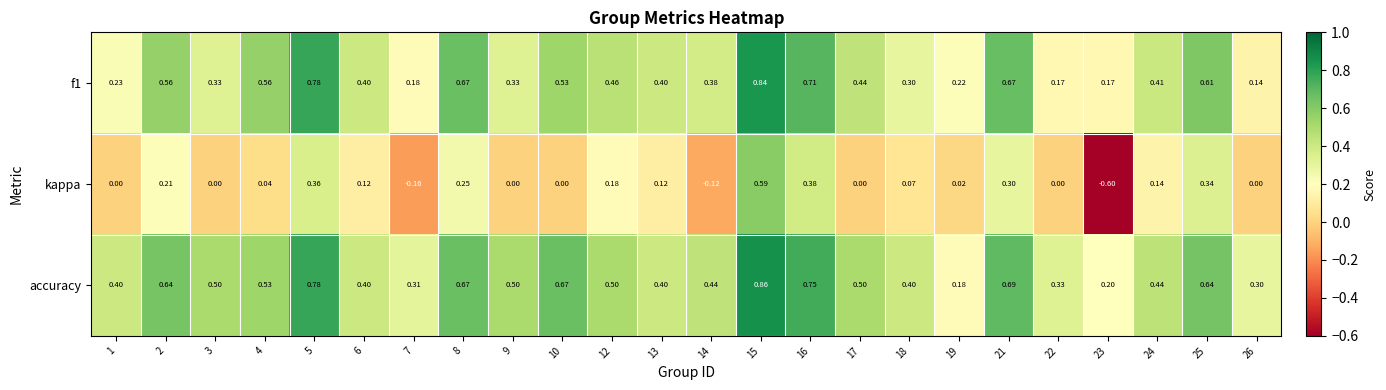

Is the value of accuracy at 25 greater than the value of f1 at 16?

No